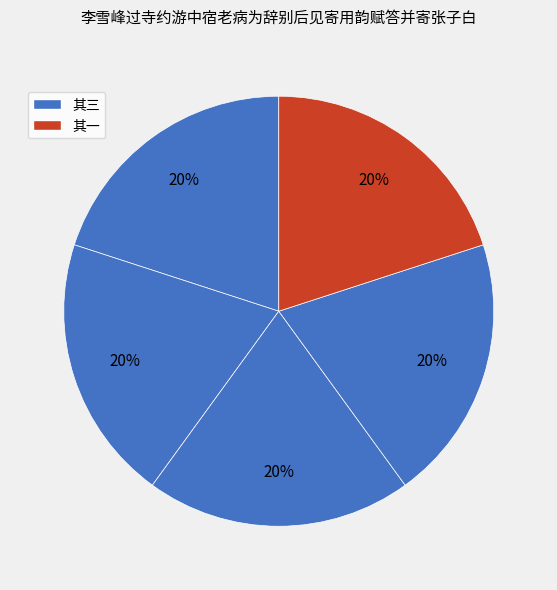

How many segments does this pie chart have?

5